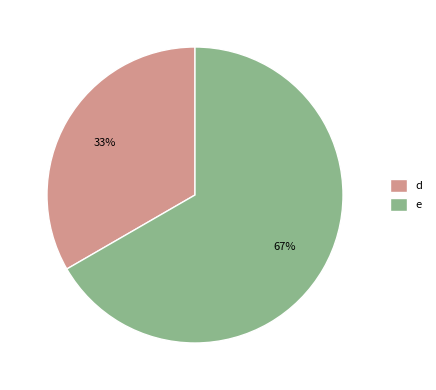

What is the largest slice in the pie chart?

e